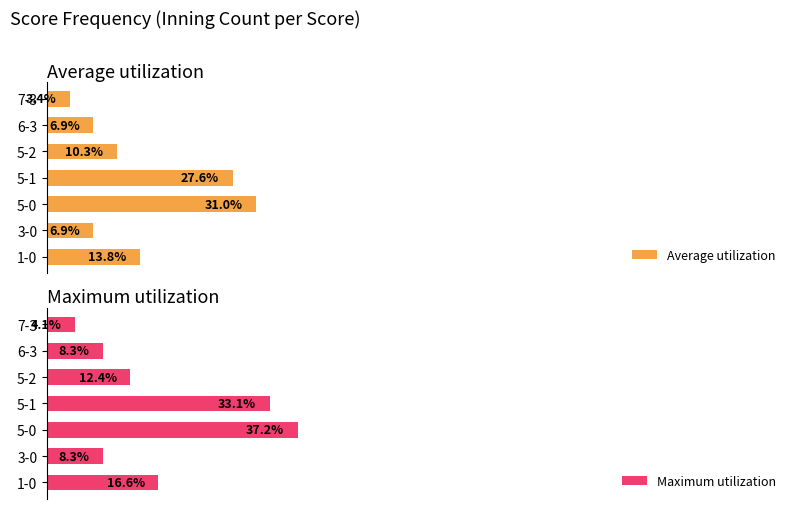

How many groups of bars are there?

7